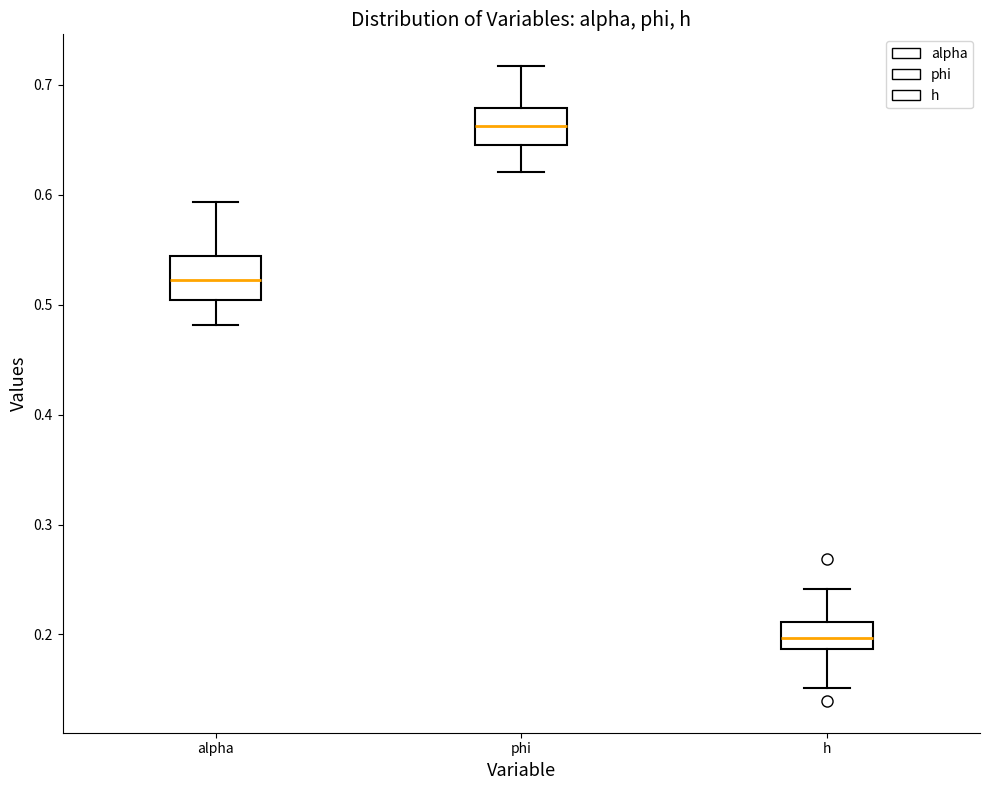

Reading left to right, transcribe this box plot: for each box, give where its median line is, the range the box spans, and where its two whiskers end, as read against the y-axis. The values are not printed on the chart, so give them approximately, as read against the axis.

alpha: median 0.52, box 0.50 to 0.54, whiskers 0.48 to 0.59
phi: median 0.66, box 0.65 to 0.68, whiskers 0.62 to 0.72
h: median 0.20, box 0.19 to 0.21, whiskers 0.15 to 0.24